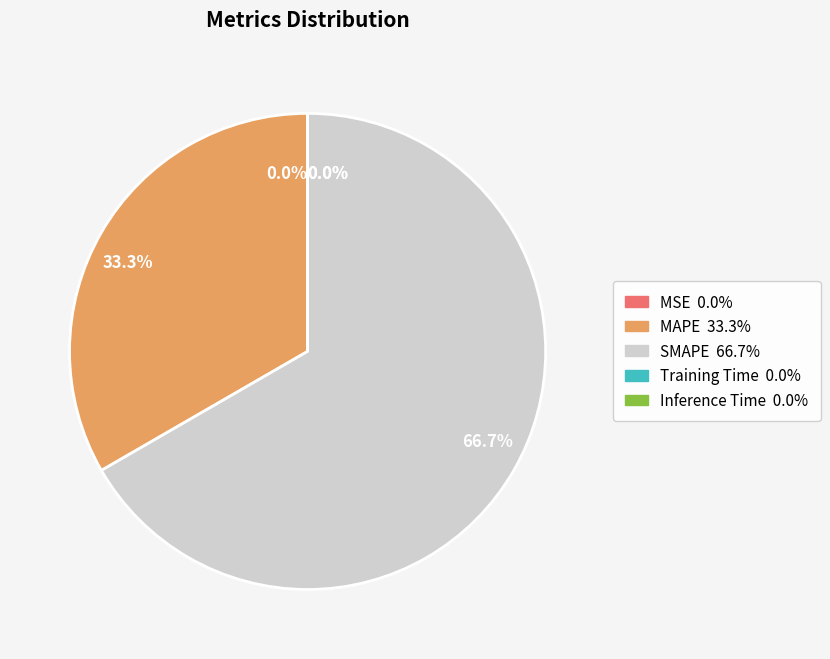

To the nearest percent, what is the difference between the largest and smallest slice percentages?

67%